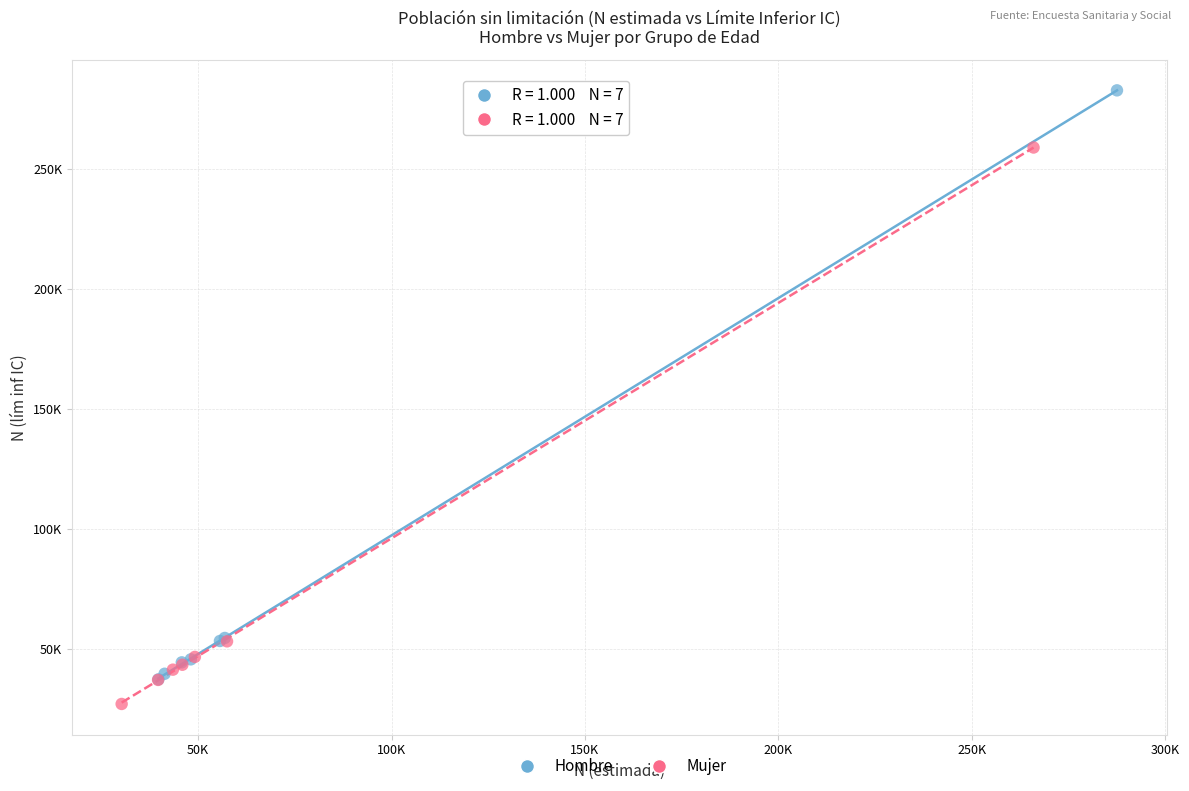

What are all the series names shown in the legend?

Hombre, Mujer